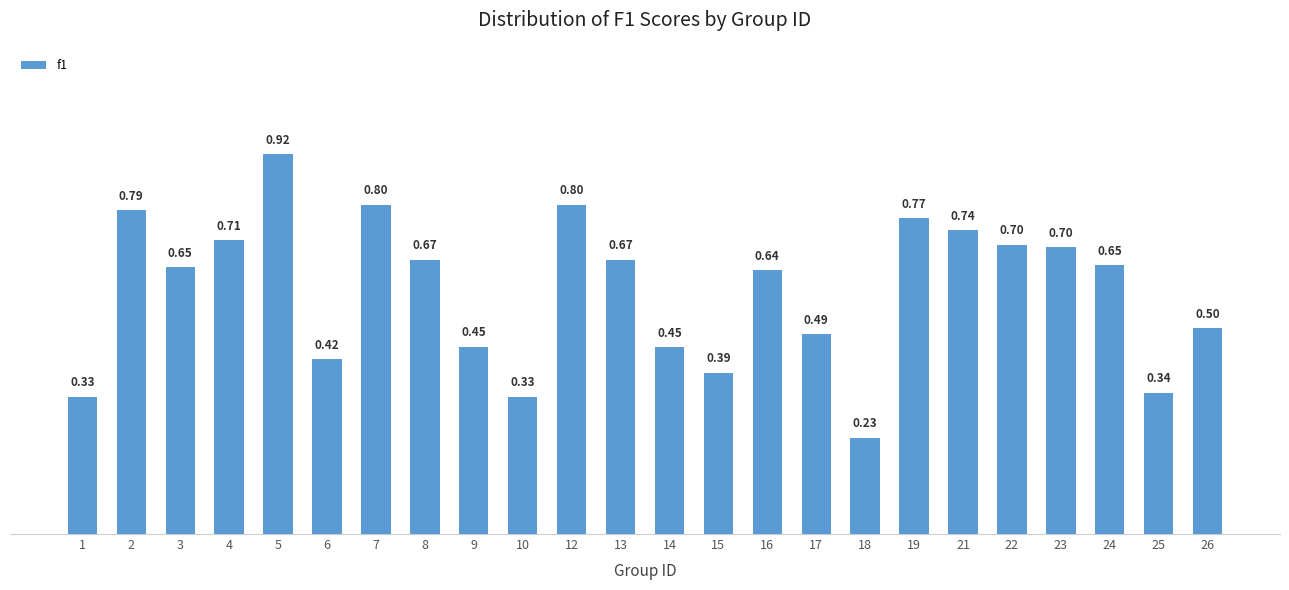

What is the difference between the maximum and minimum values?

0.7